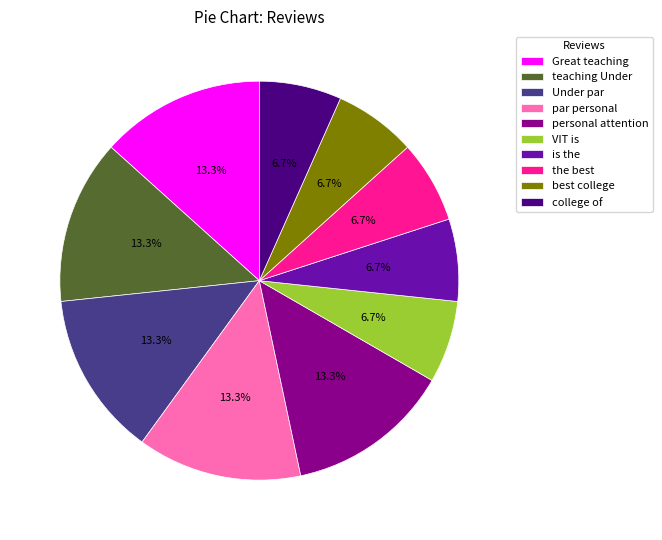

To the nearest percent, what portion does is the represent?

7%